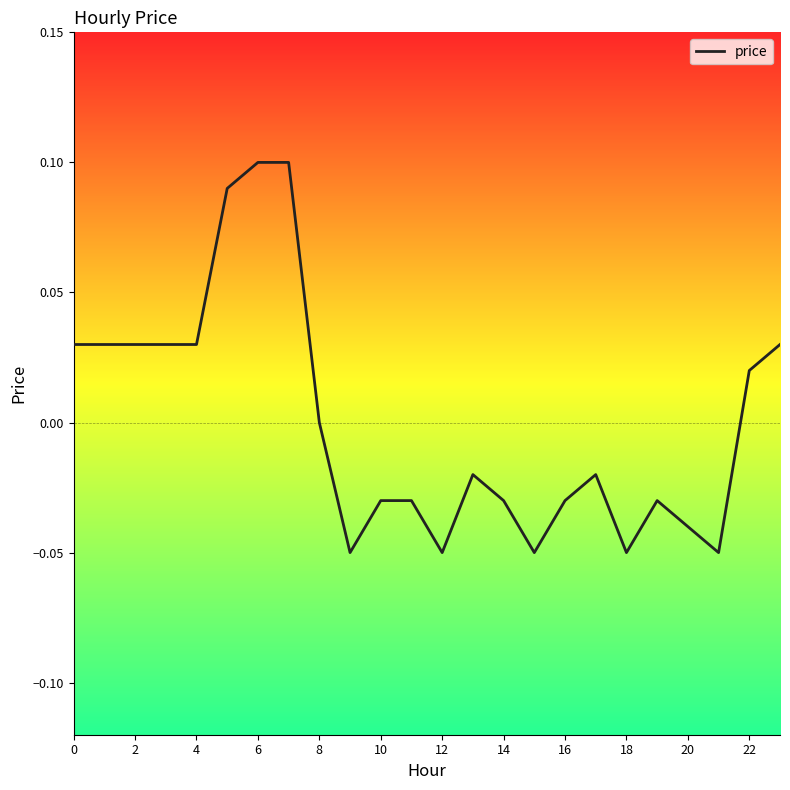

Does the chart display data point markers on the line(s)?

No